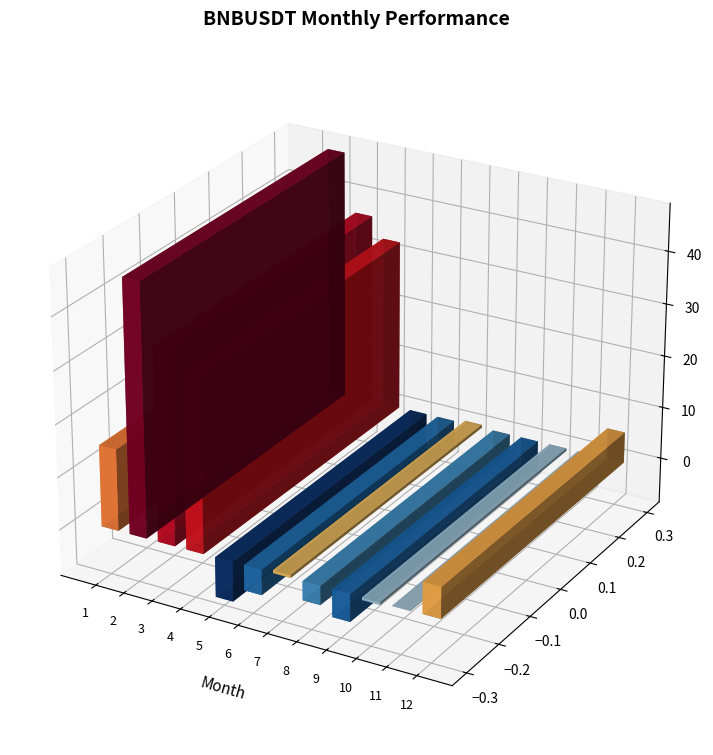

Are the bars horizontal?

No